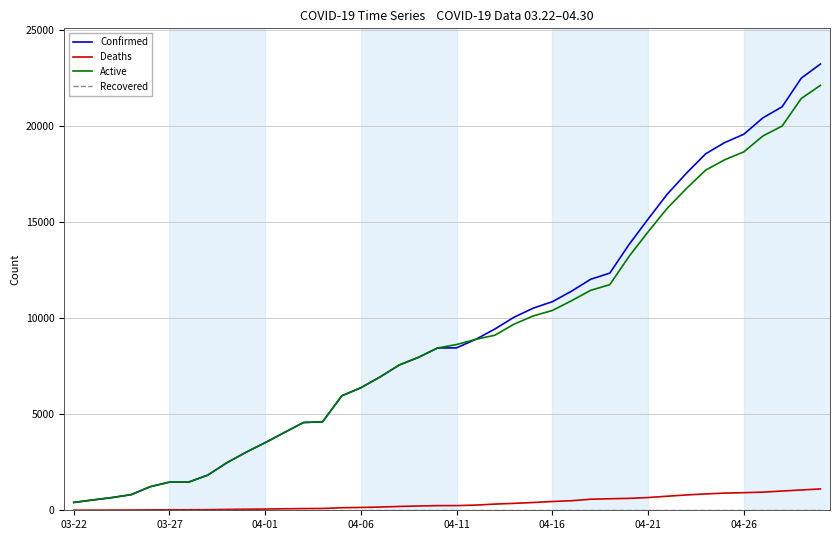

What is the highest value of the Confirmed series?

23220